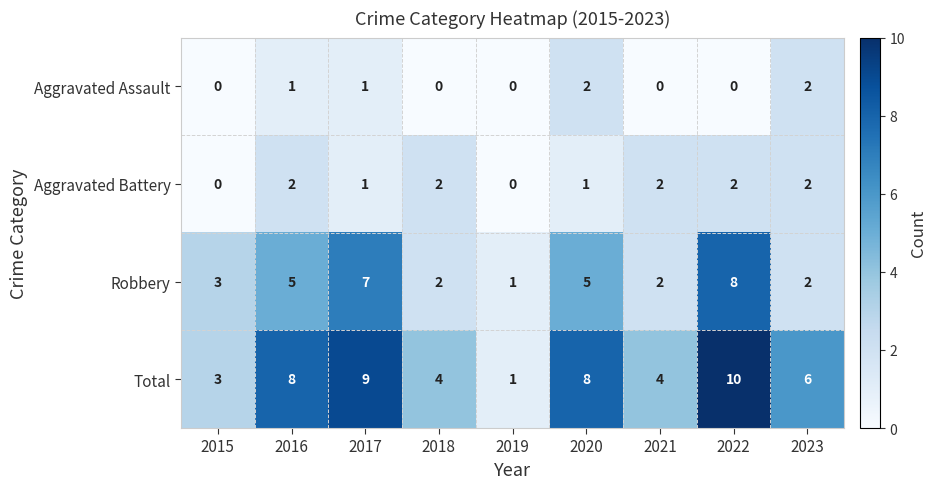

What is the greatest value displayed?

10